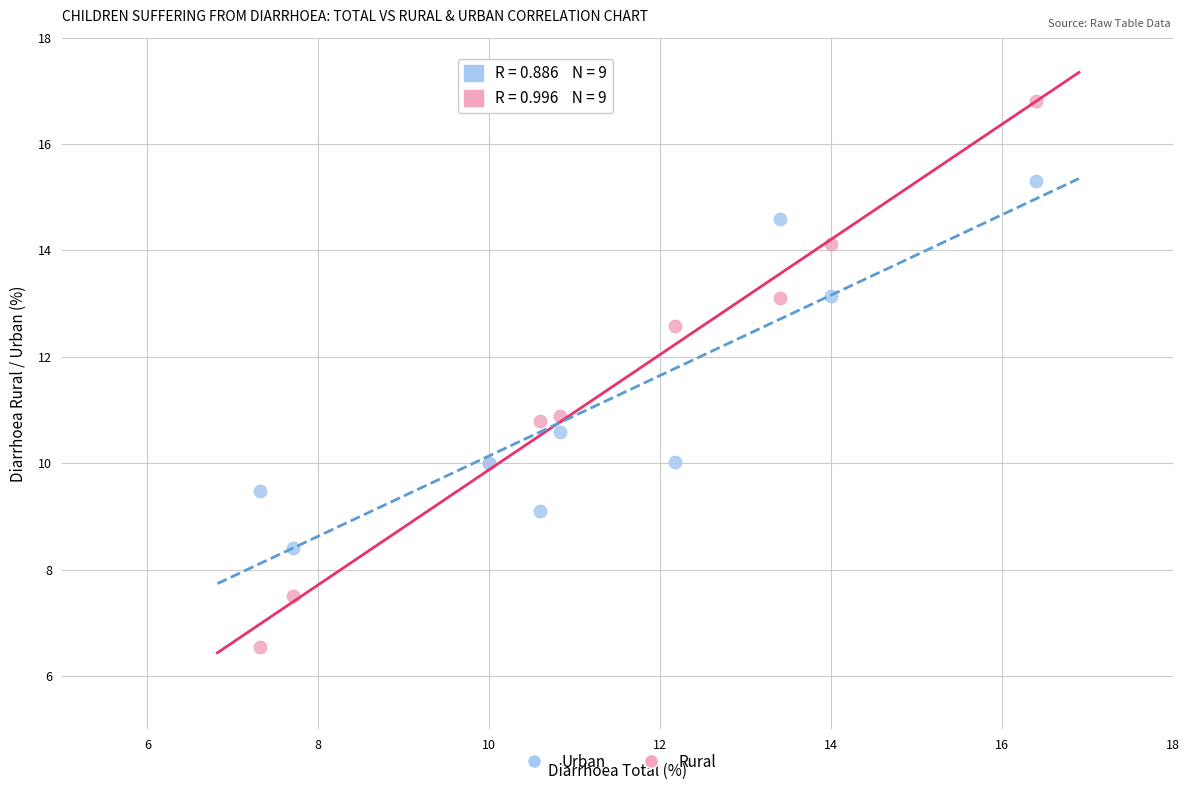

What is the X range (max minus min) for the scatter plot?

9.1